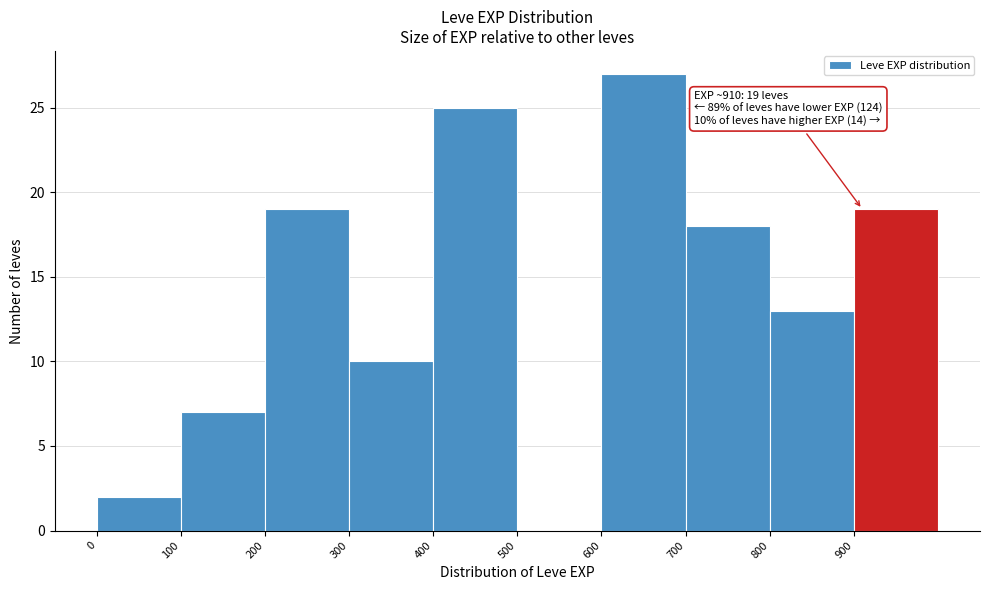

Which range on the x-axis has the tallest bar?

600 to 700